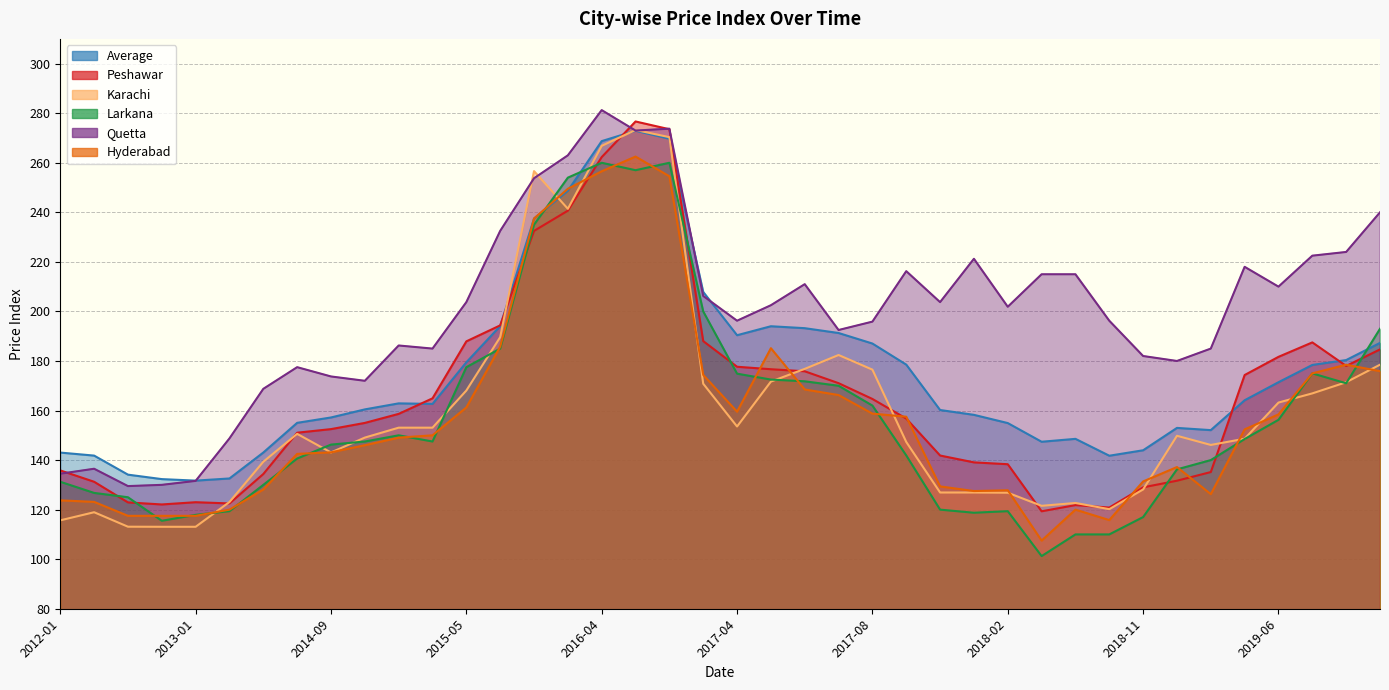

True or false: Karachi and Average intersect in this chart.

True